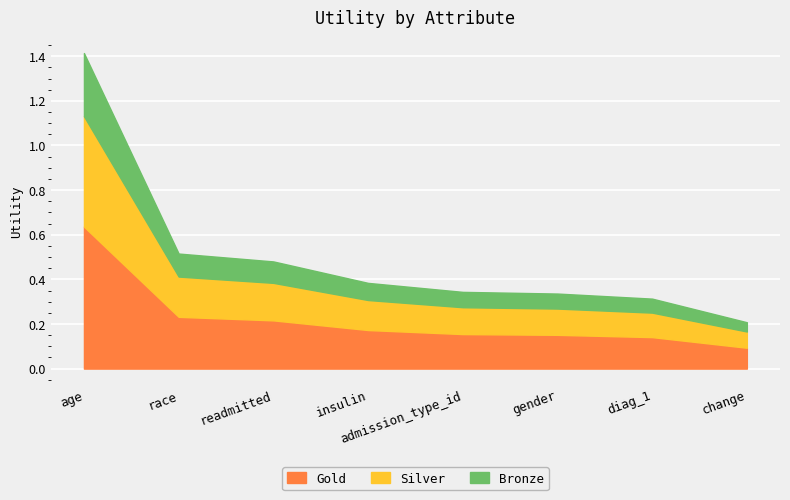

Reading left to right, what are all the values shown in this chart?

age=1.4	race=0.5	readmitted=0.5	insulin=0.4	admission_type_id=0.3	gender=0.3	diag_1=0.3	change=0.2